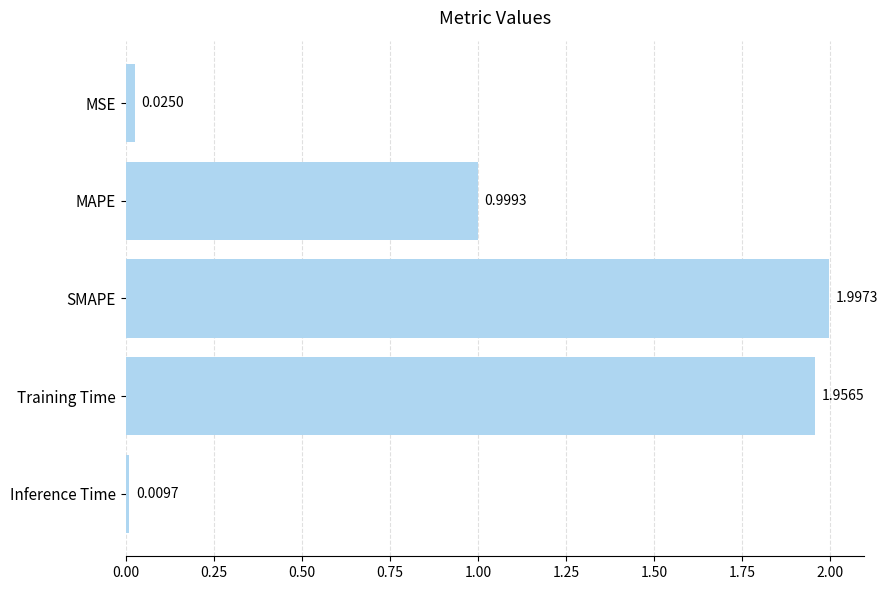

Are the bars grouped side by side (vs. stacked)?

No